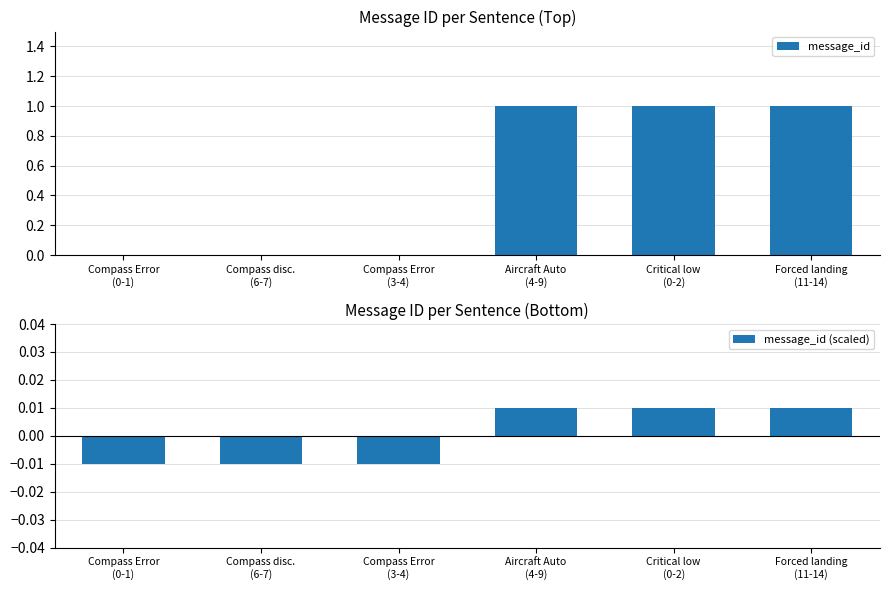

Count the number of categories in the chart.

6